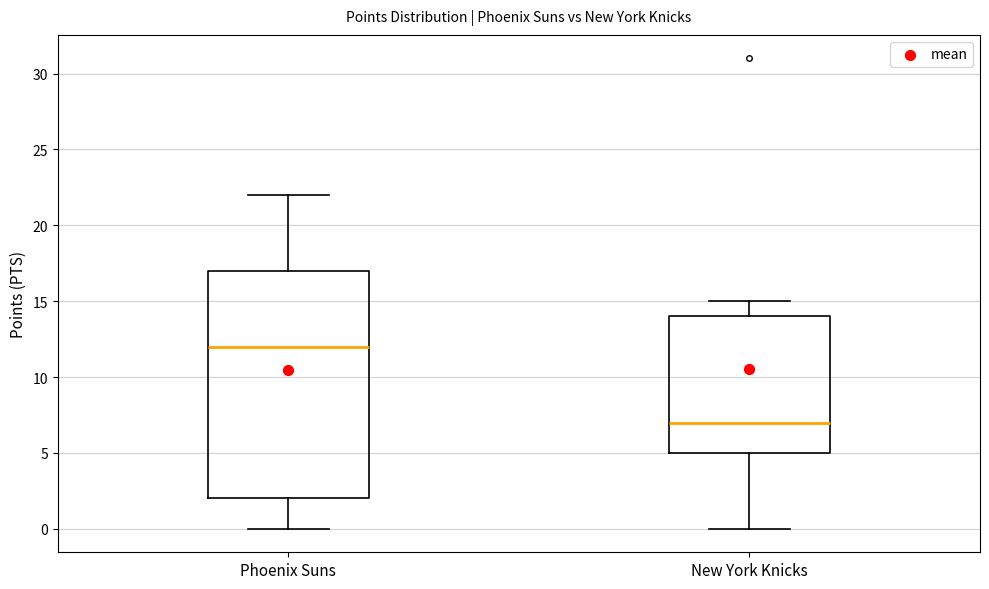

Which box is the tallest, from its lower edge to its upper edge?

Phoenix Suns